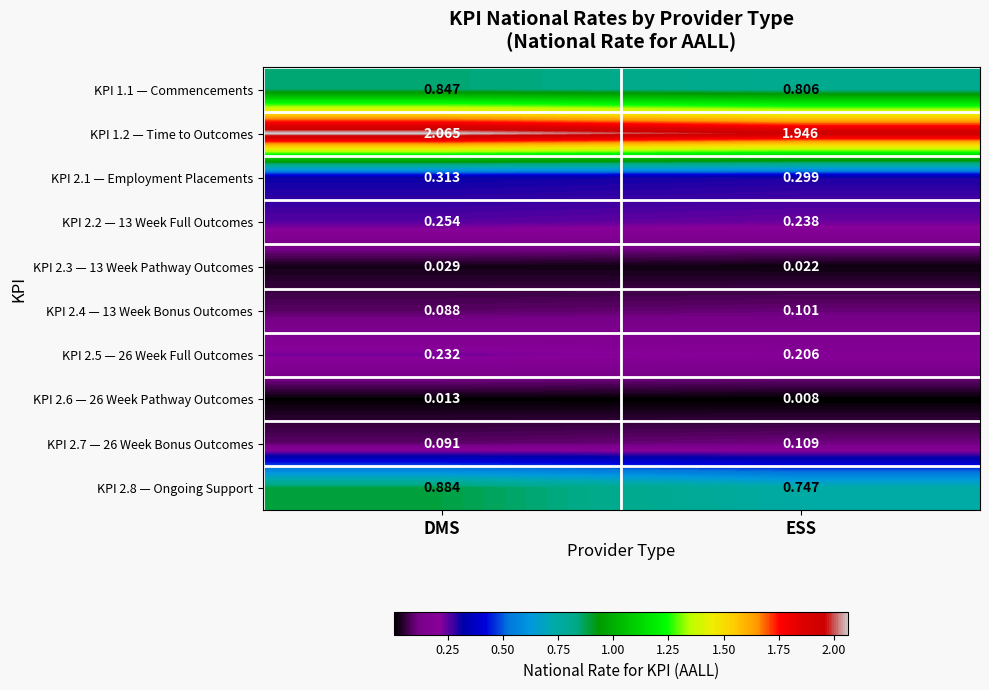

At which category is the sum across all series the highest?

DMS